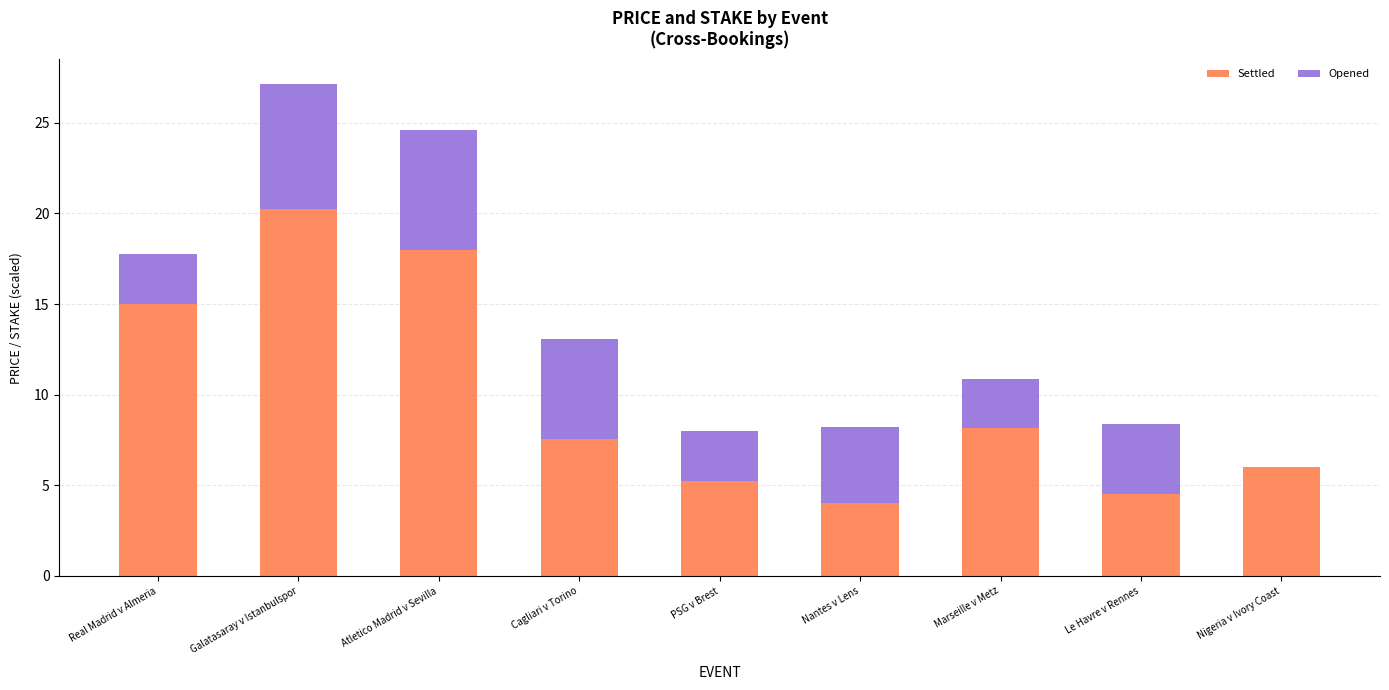

What is the total value across all series at Nigeria v Ivory Coast?

6.0